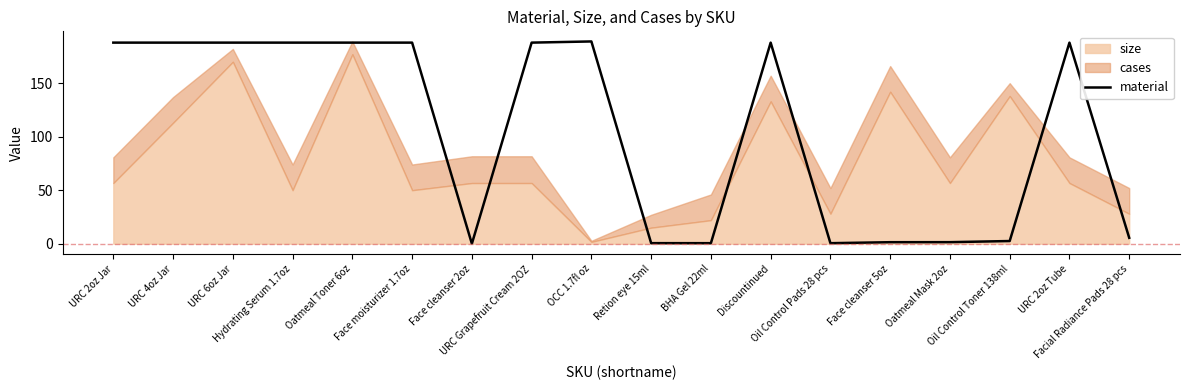

Rank the categories by value from lowest to highest.

Face cleanser 2oz, Oil Control Pads 28 pcs, BHA Gel 22ml, Retion eye 15ml, Face cleanser 5oz, Oatmeal Mask 2oz, Oil Control Toner 138ml, Facial Radiance Pads 28 pcs, Discountinued, Face moisturizer 1.7oz, Hydrating Serum 1.7oz, URC Grapefruit Cream 2OZ, URC 2oz Jar, URC 4oz Jar, URC 2oz Tube, URC 6oz Jar, Oatmeal Toner 6oz, OCC 1.7fl oz